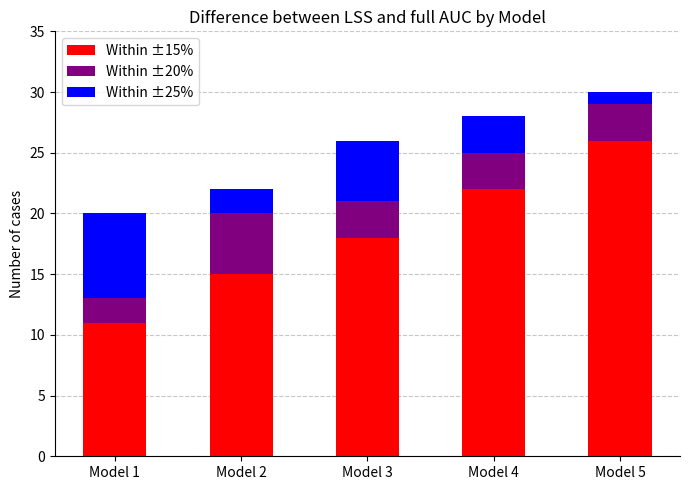

Is it true that Within ±15% equals 22 at Model 4?

True